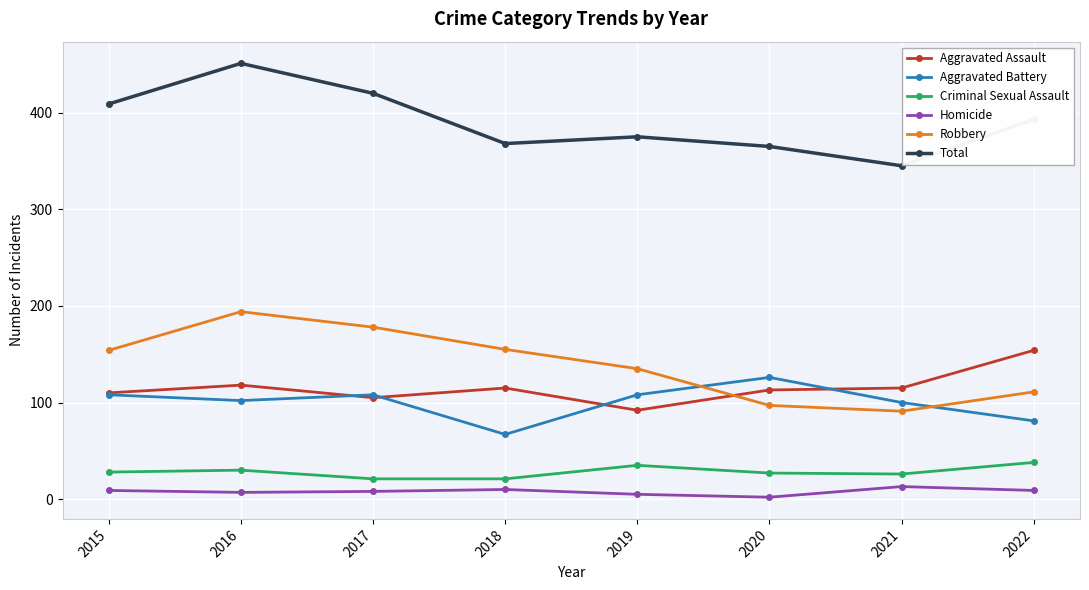

What is the sum of the Robbery values at 2017 and 2016?

372